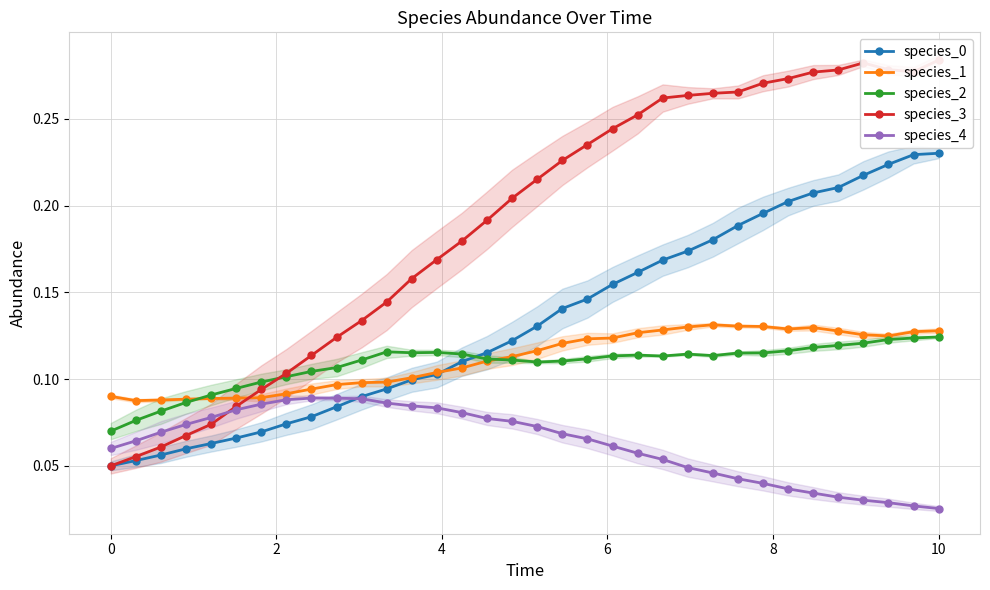

How many intersections are there between species_2 and species_0?

1